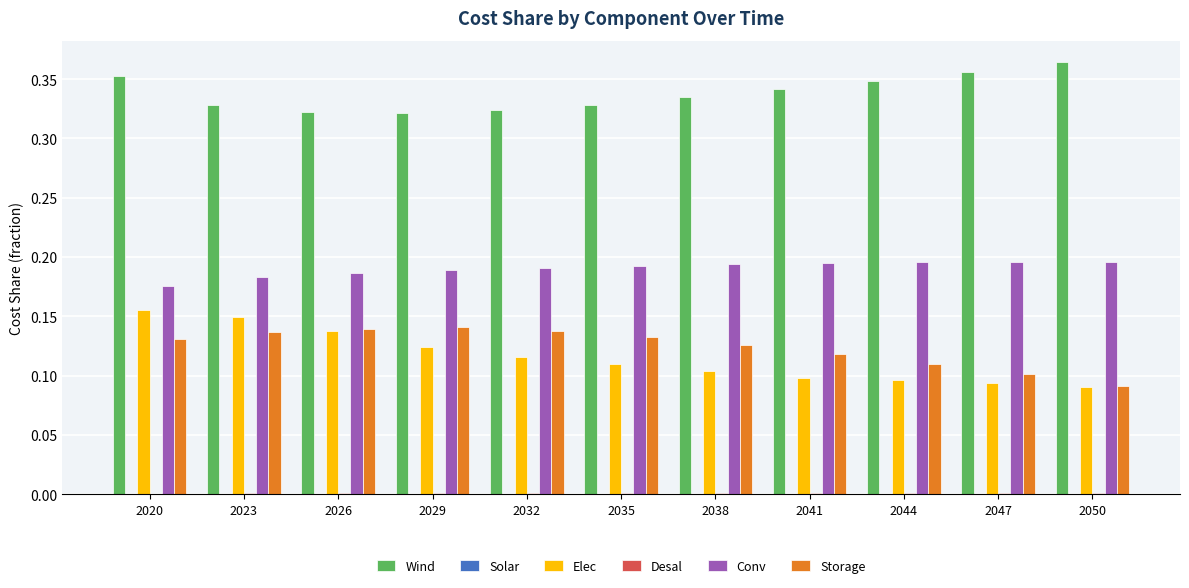

Which series has the largest total across all categories?

Wind